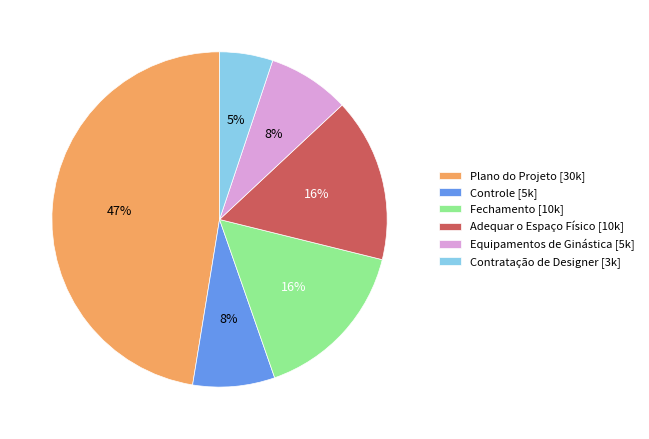

What percentage is the Contratação de Designer slice, to the nearest percent?

5%